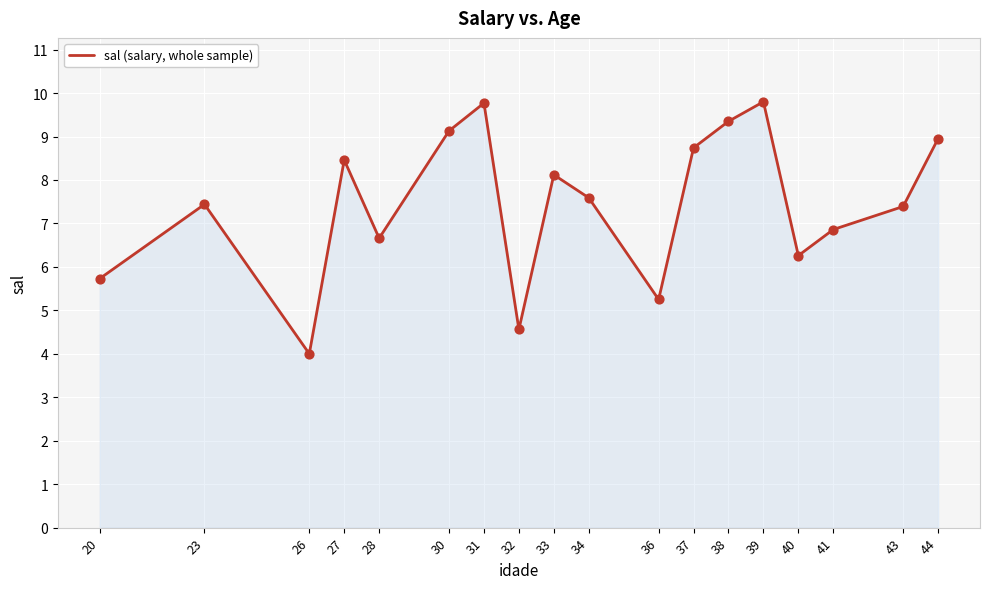

Approximately how many times larger is the value at 26 compared to 40?

0.6